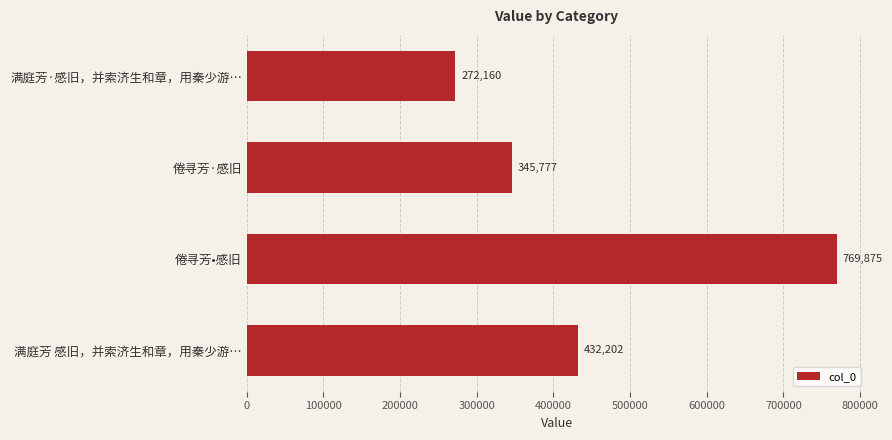

List the labels in order of value, smallest first.

满庭芳·感旧，并索济生和章，用秦少游…, 倦寻芳·感旧, 满庭芳 感旧，并索济生和章，用秦少游…, 倦寻芳•感旧